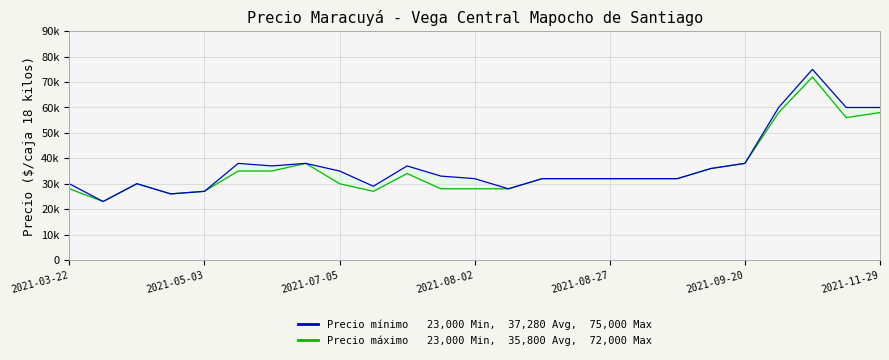

What is the maximum value for Precio mínimo?

75000